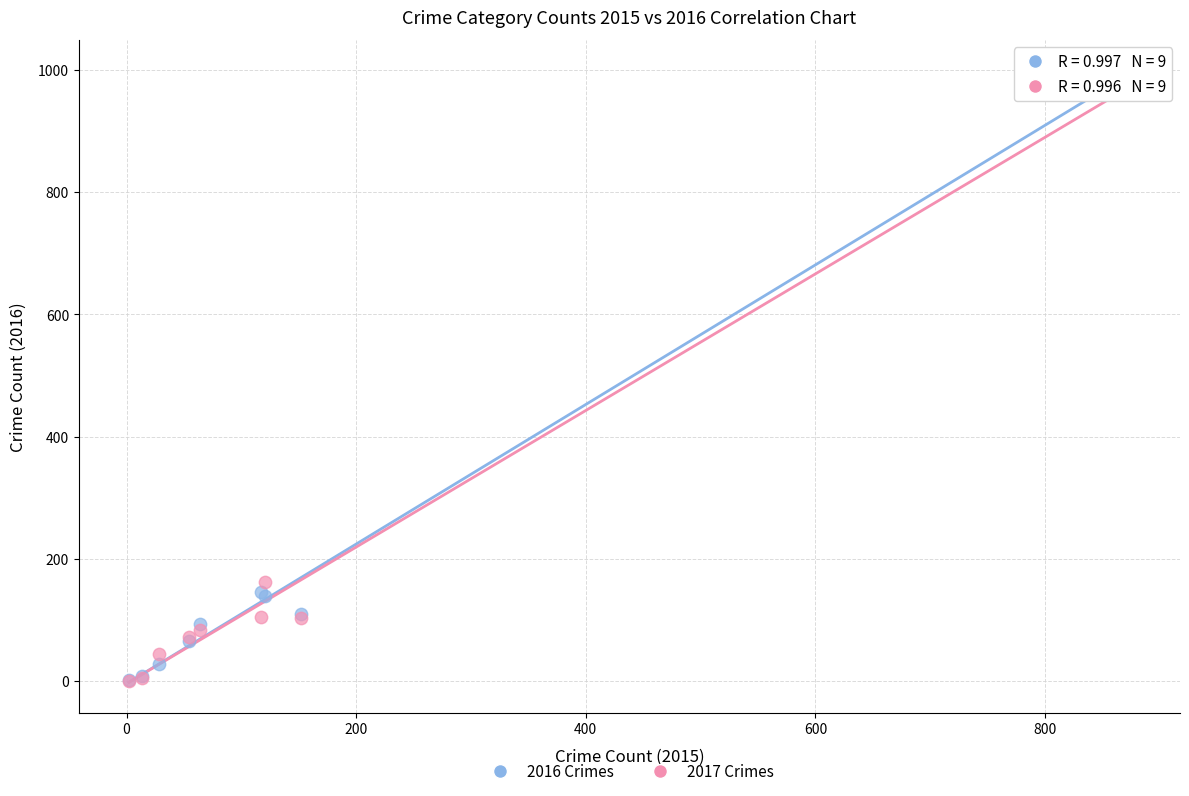

In the 2016 Crimes series, what Y value is closest to 500?

145